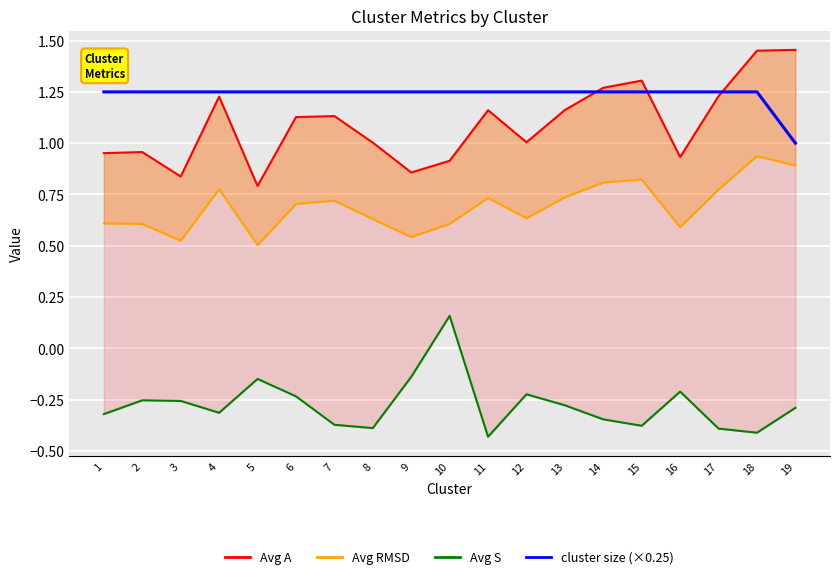

What is the value of the cluster size (×0.25) point at the 9th from the left?

1.2